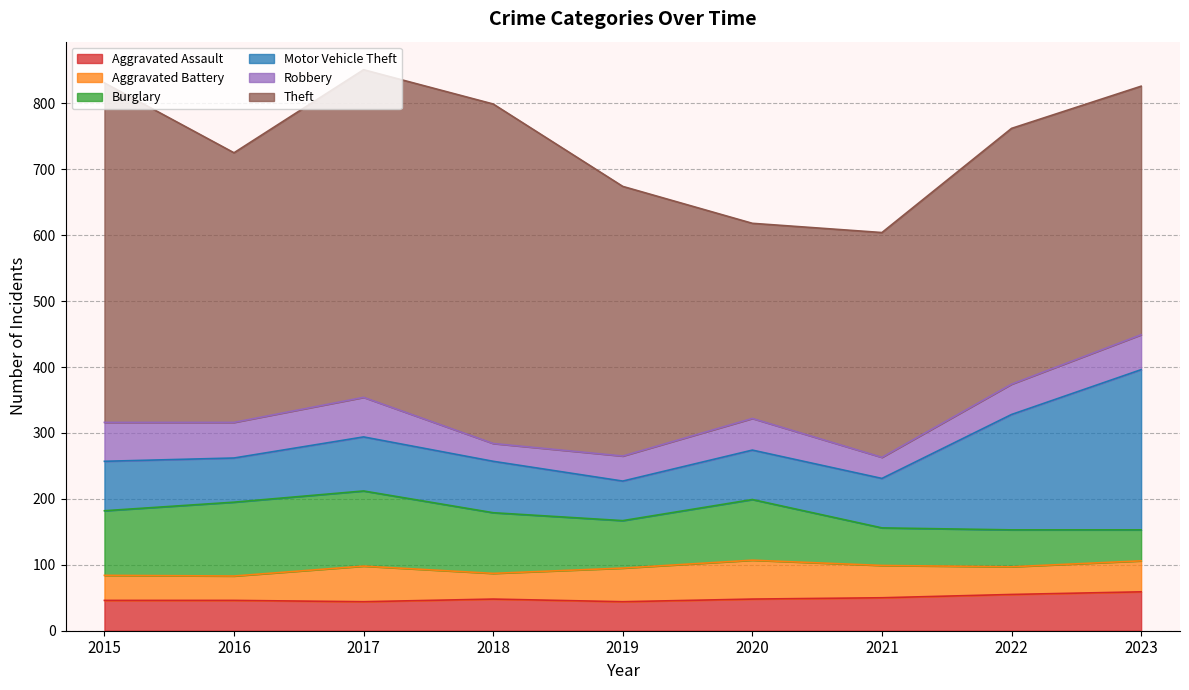

Between 2023 and 2015, which is larger?

2023